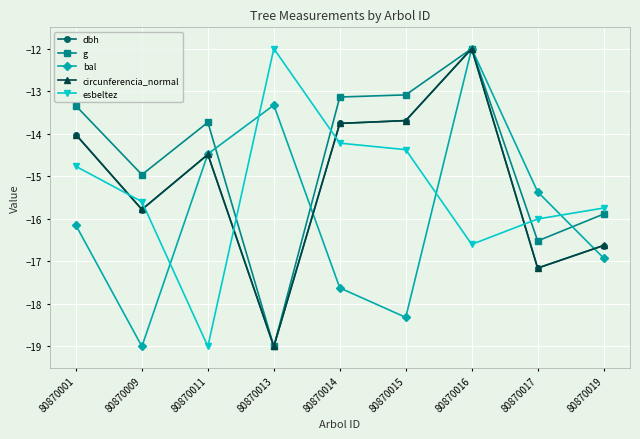

What is the sum of the dbh values at 80870014 and 80870017?

-30.9